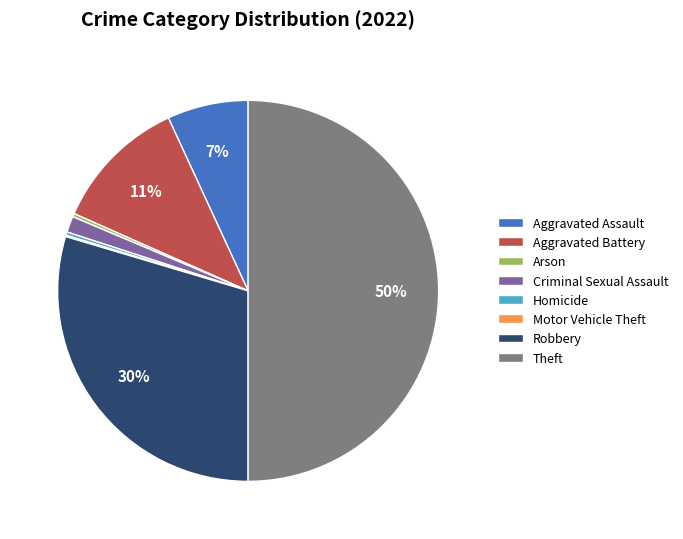

To the nearest percent, what percentage of the pie is Robbery?

30%